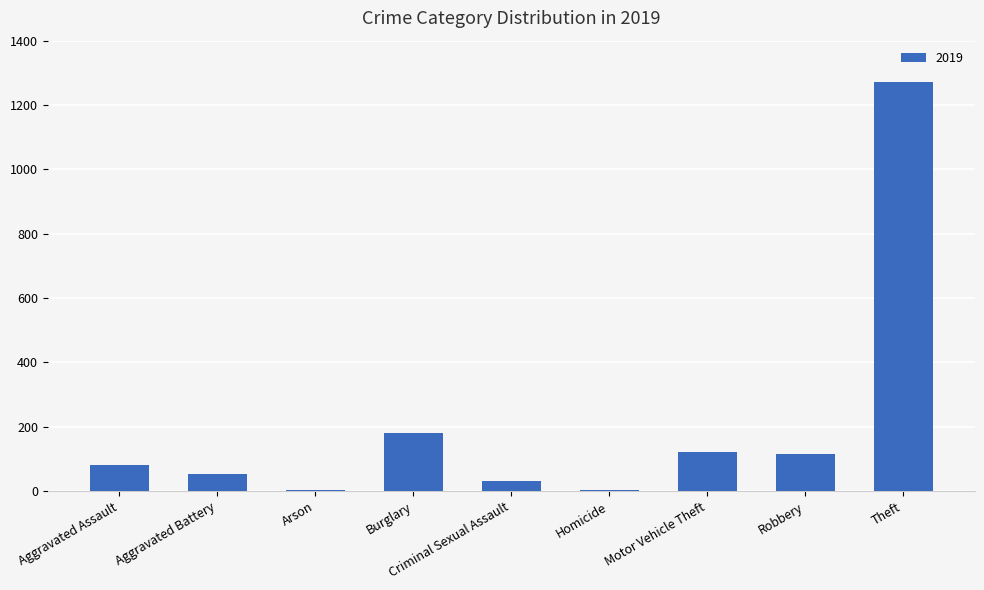

Where is the data nearest to the value 638?

Burglary